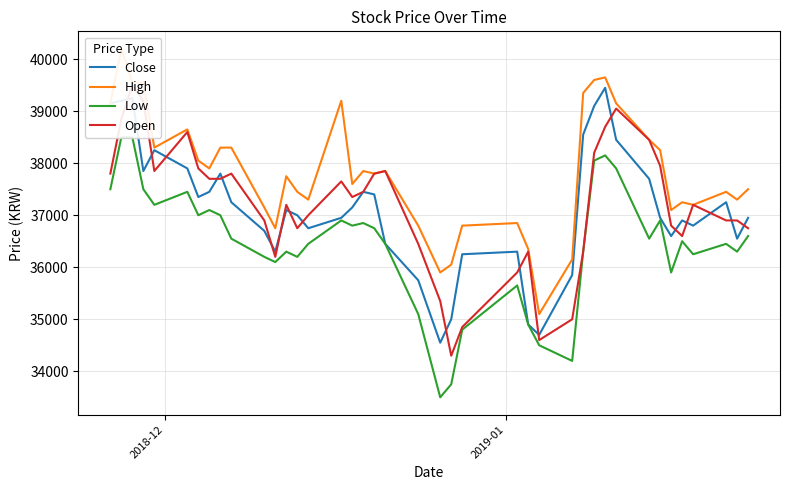

Is this an area chart (filled region under the line)?

No